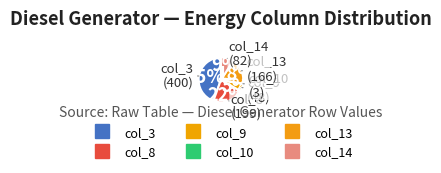

How many segments does this pie chart have?

6